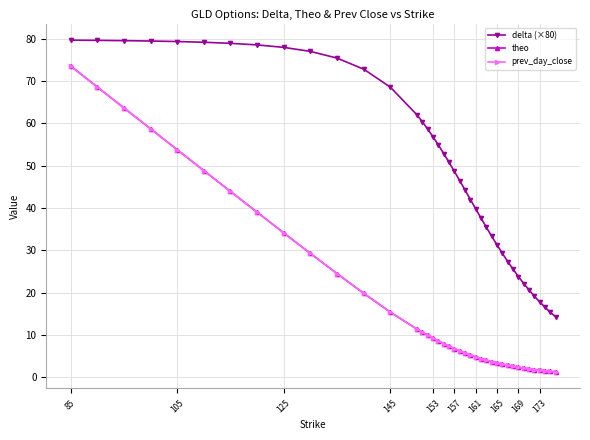

Which series has the largest total across all categories?

delta (×80)